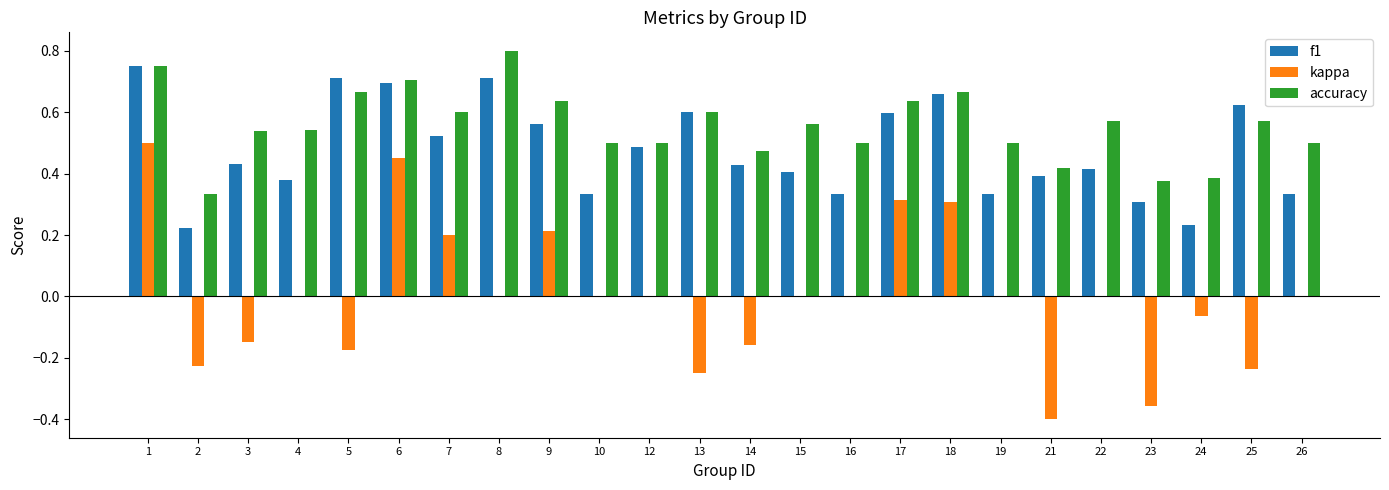

Which series changed the most between 4 and 18?

kappa